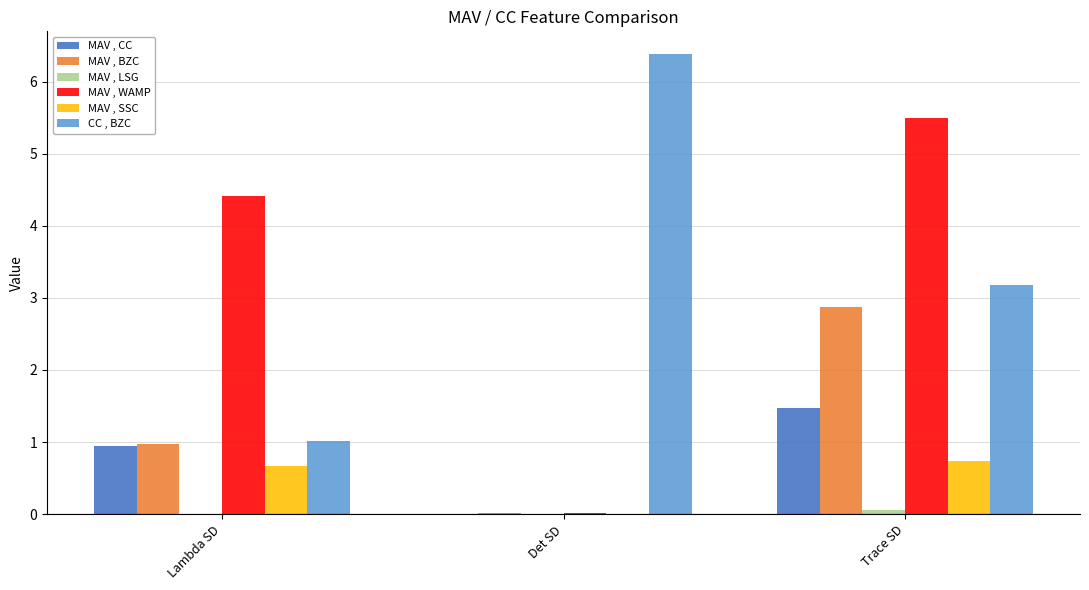

The value of MAV , BZC at Lambda SD is 1.0. True or false?

True